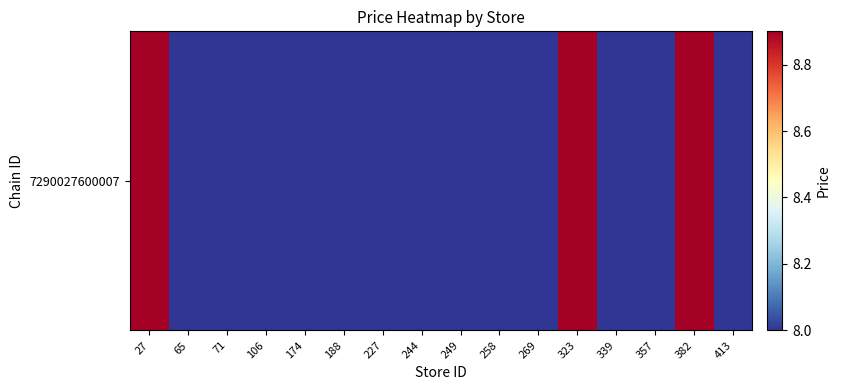

Approximately how many times larger is the value at 27 compared to 249?

1.1